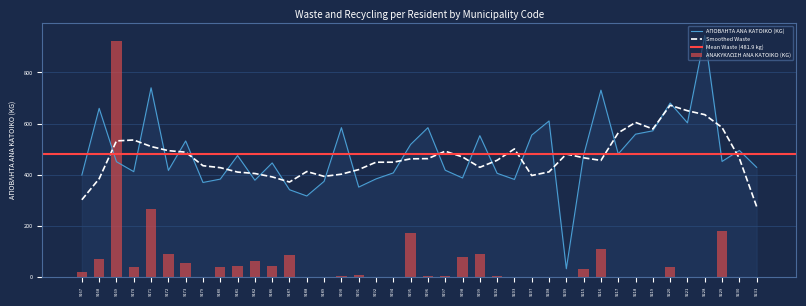

Is it true that ΑΠΟΒΛΗΤΑ ΑΝΑ ΚΑΤΟΙΚΟ (KG) equals 189.7 at 9216?

False